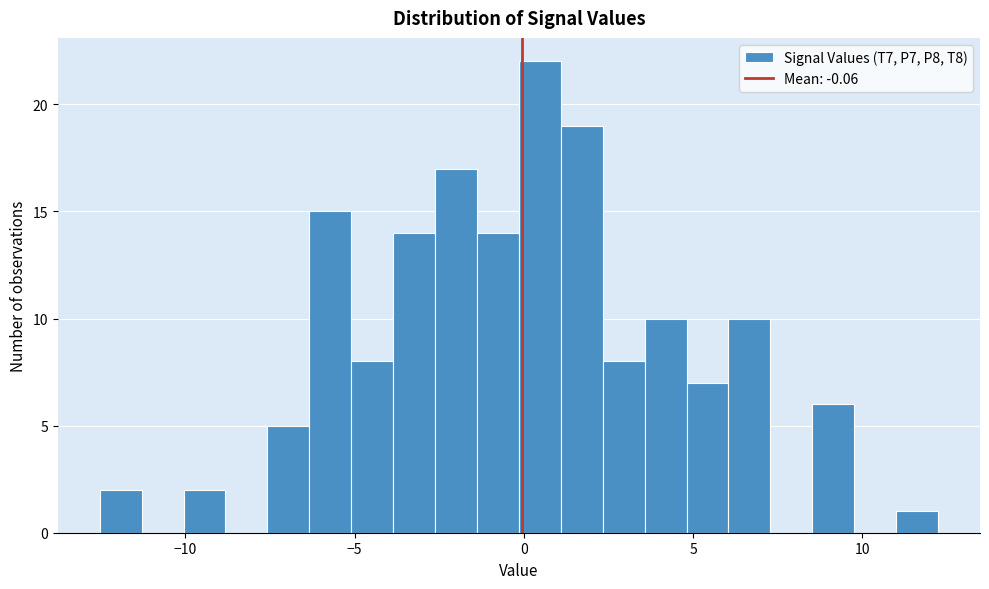

Around what value on the x-axis is the tallest bar? Give the approximate position of its centre, as read against the axis.

0.5